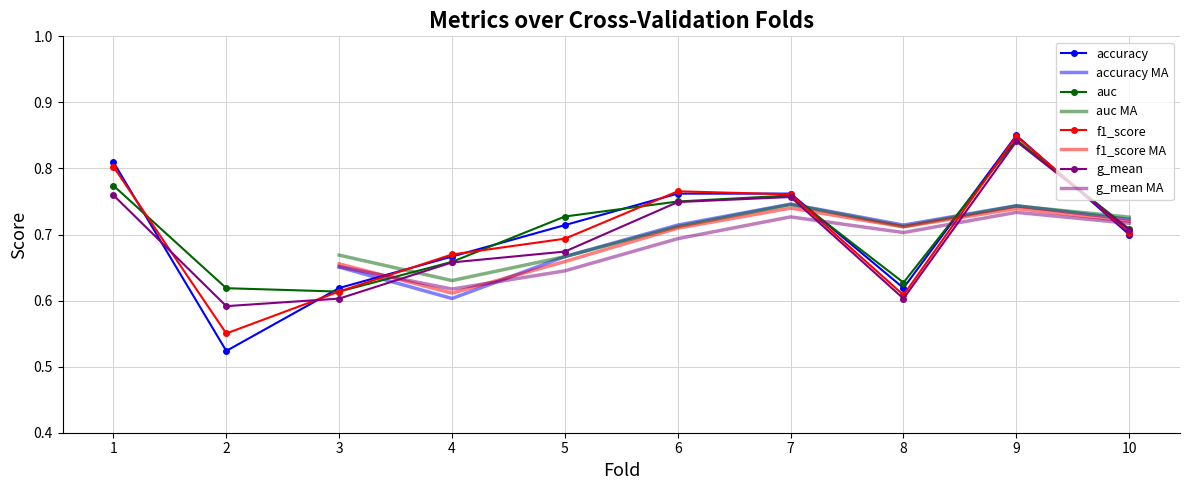

Rank the series at 8 from highest to lowest value.

auc, accuracy, f1_score, g_mean